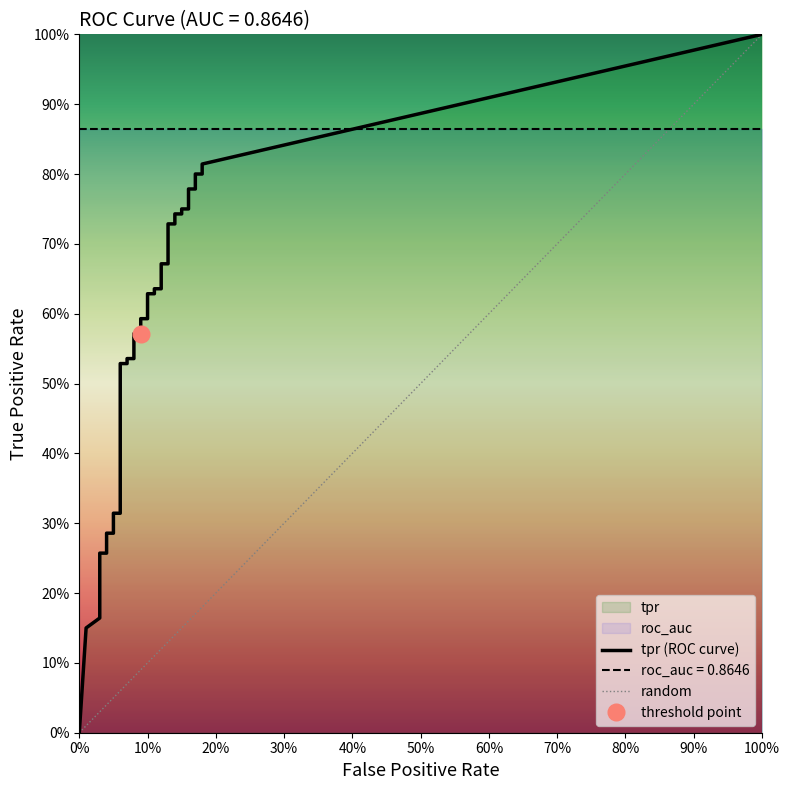

What is the total value across all series at 24?

0.7